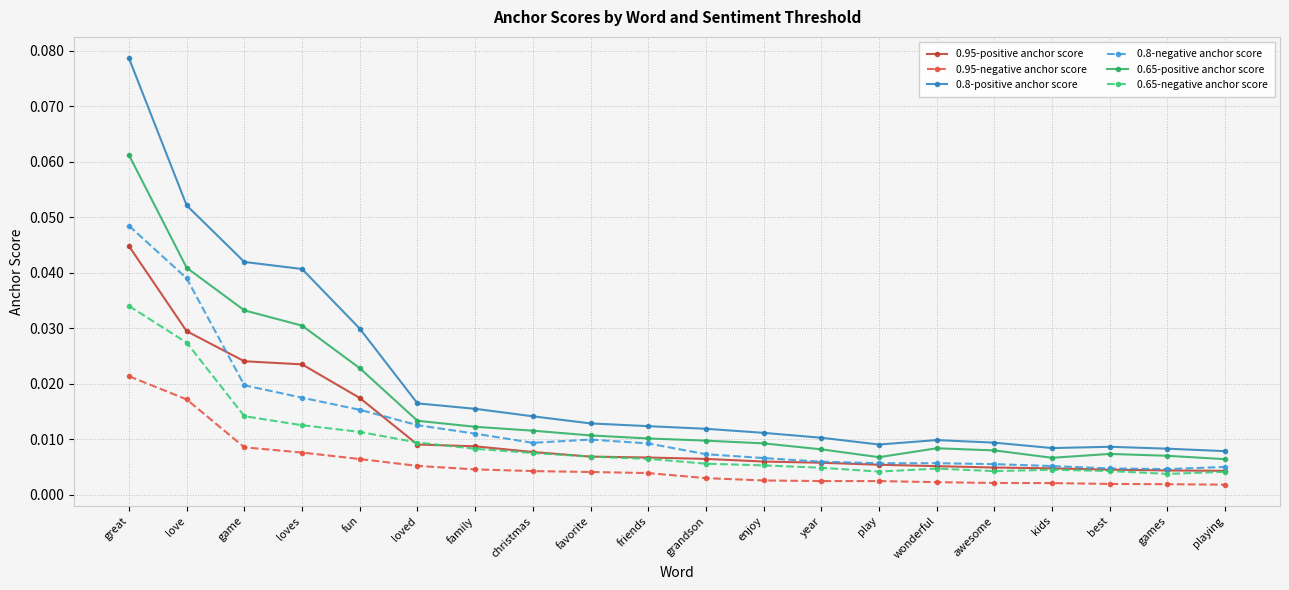

Rank the series by their maximum value, from lowest to highest.

0.95-negative anchor score, 0.65-negative anchor score, 0.95-positive anchor score, 0.8-negative anchor score, 0.65-positive anchor score, 0.8-positive anchor score